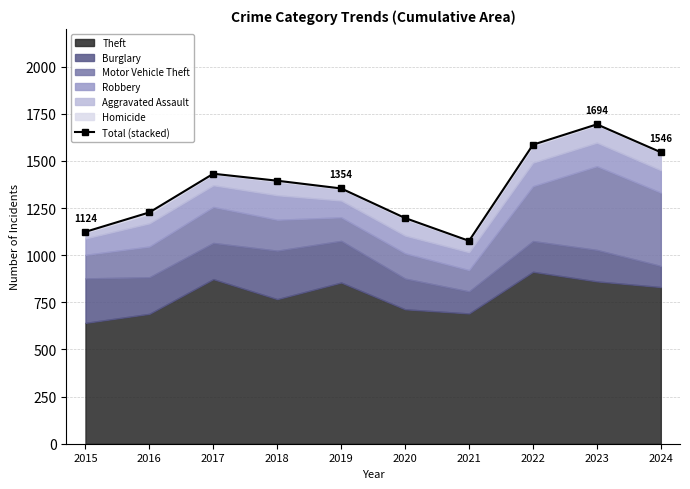

The chart shows a value of 1694 at 2023. True or false?

True